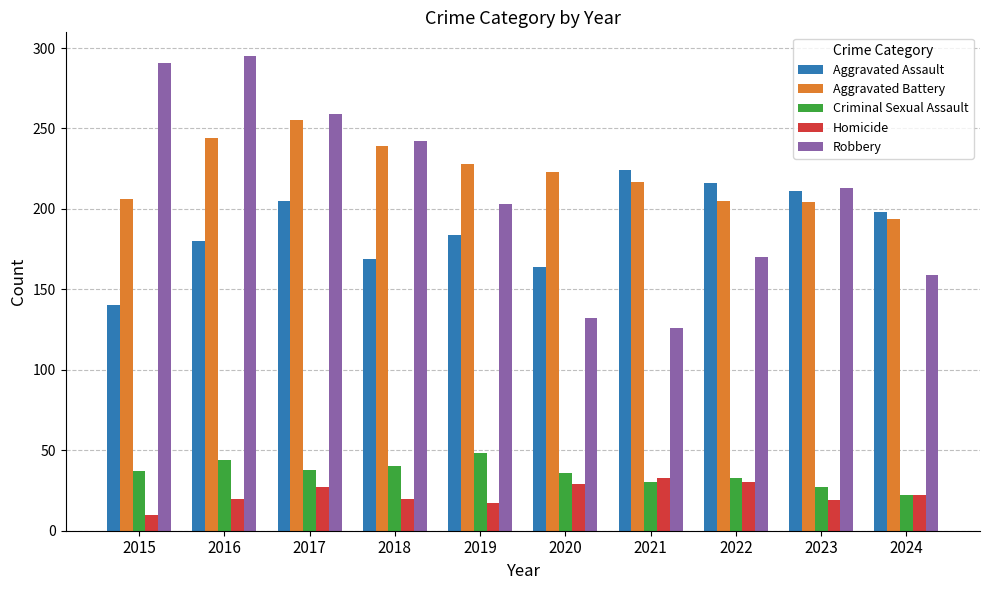

How many data points in Aggravated Assault are less than 198?

5